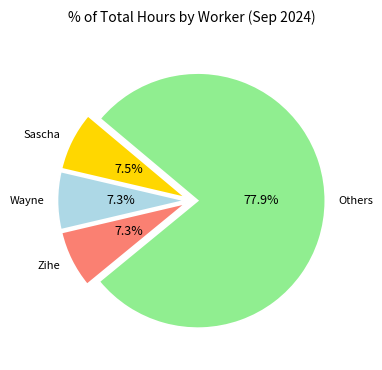

What is the largest slice in the pie chart?

Others